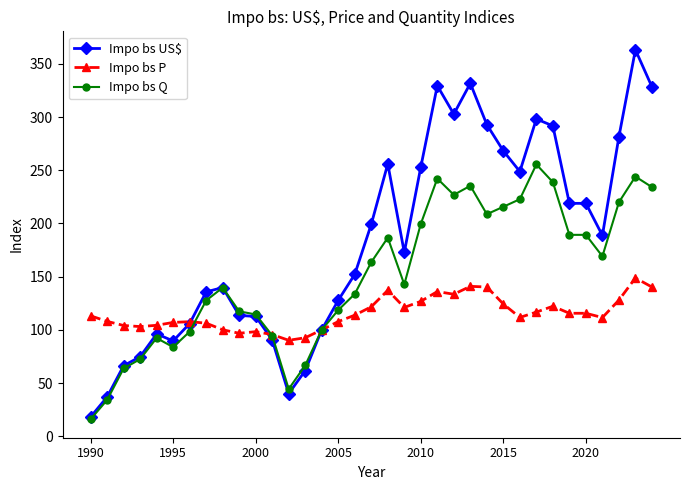

What is the value of the Impo bs US$ point at the 18th from the left?

199.2